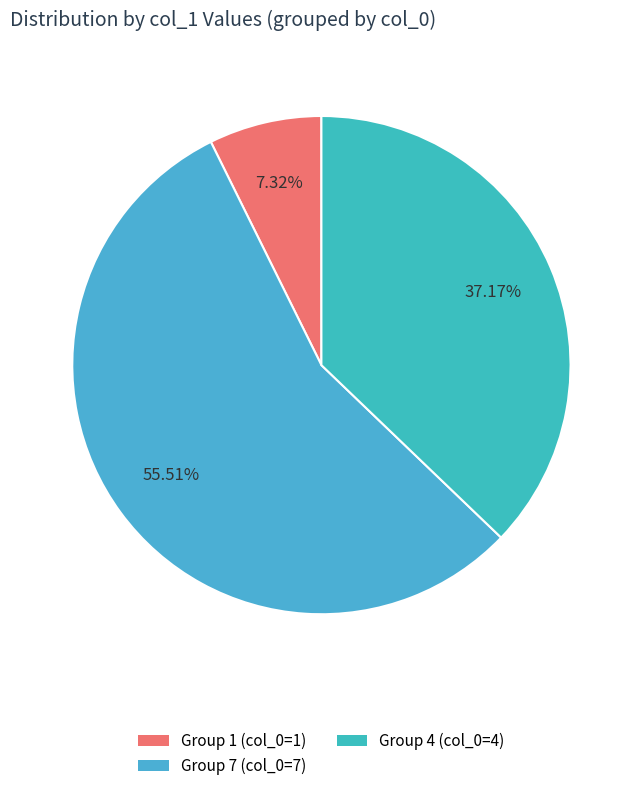

What is the largest slice in the pie chart?

Group 7 (col_0=7)